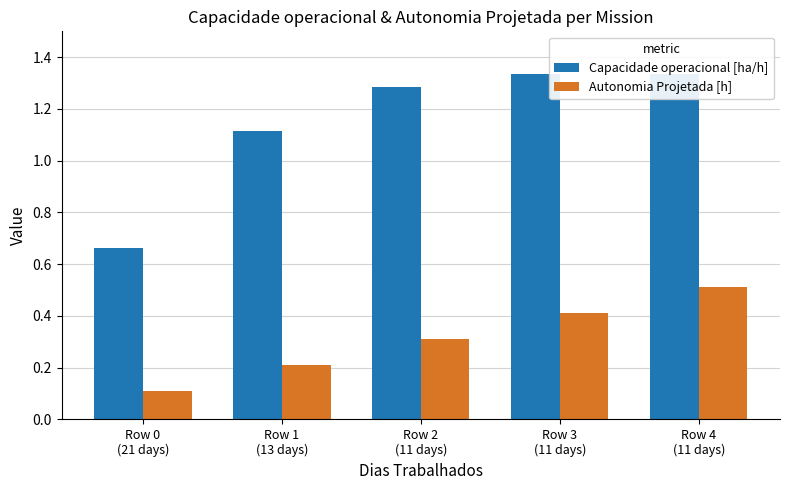

Reading left to right, extract all data points from this chart.

Capacidade operacional [ha/h]: 0.7	1.1	1.3	1.3	1.3
Autonomia Projetada [h]: 0.1	0.2	0.3	0.4	0.5